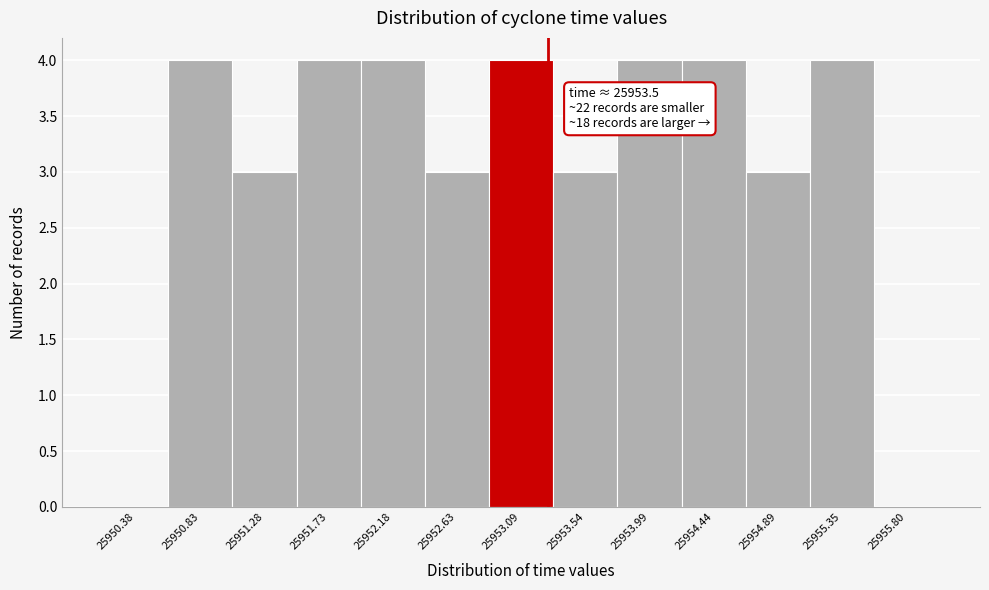

Reading left to right, list all the values displayed in this chart.

25950.38=0	25950.83=4	25951.28=3	25951.73=4	25952.18=4	25952.63=3	25953.09=4	25953.54=3	25953.99=4	25954.44=4	25954.89=3	25955.35=4	25955.80=0